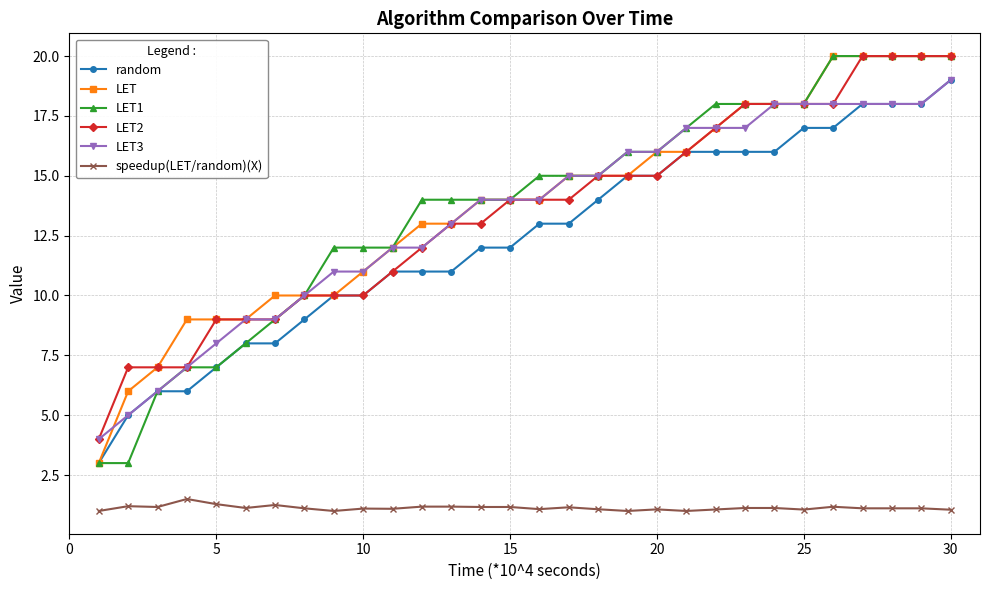

What is the minimum value shown in the chart?

1.0